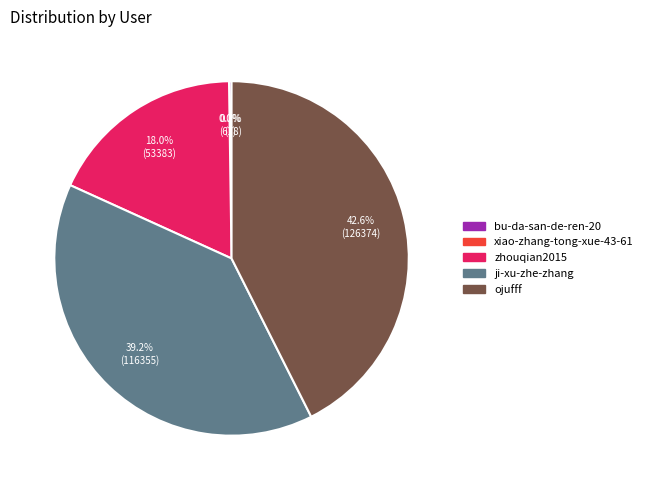

Combined, do ji-xu-zhe-zhang and zhouqian2015 account for over 50%?

Yes